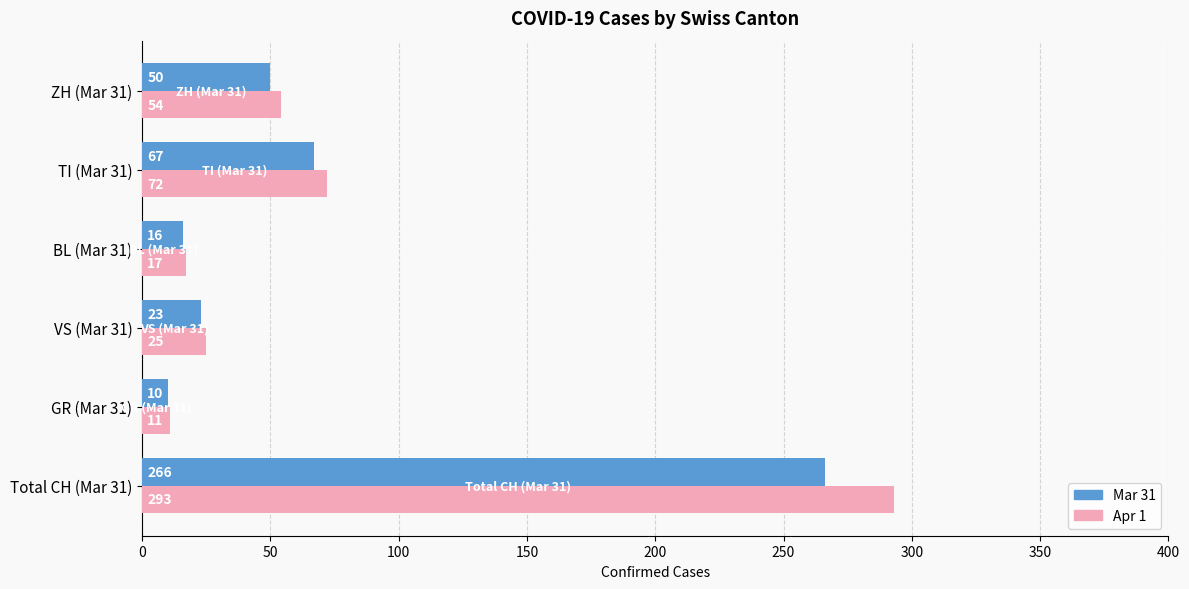

At which category does the chart reach its minimum across all series?

GR (Mar 31)